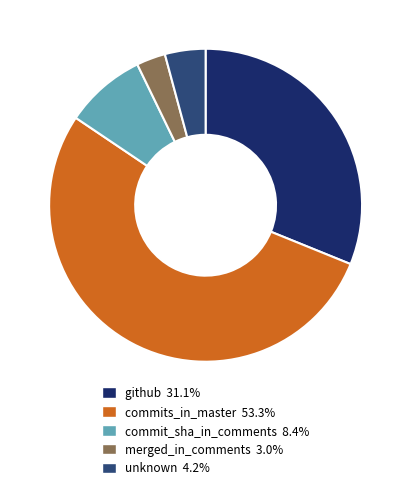

How many segments does this pie chart have?

5